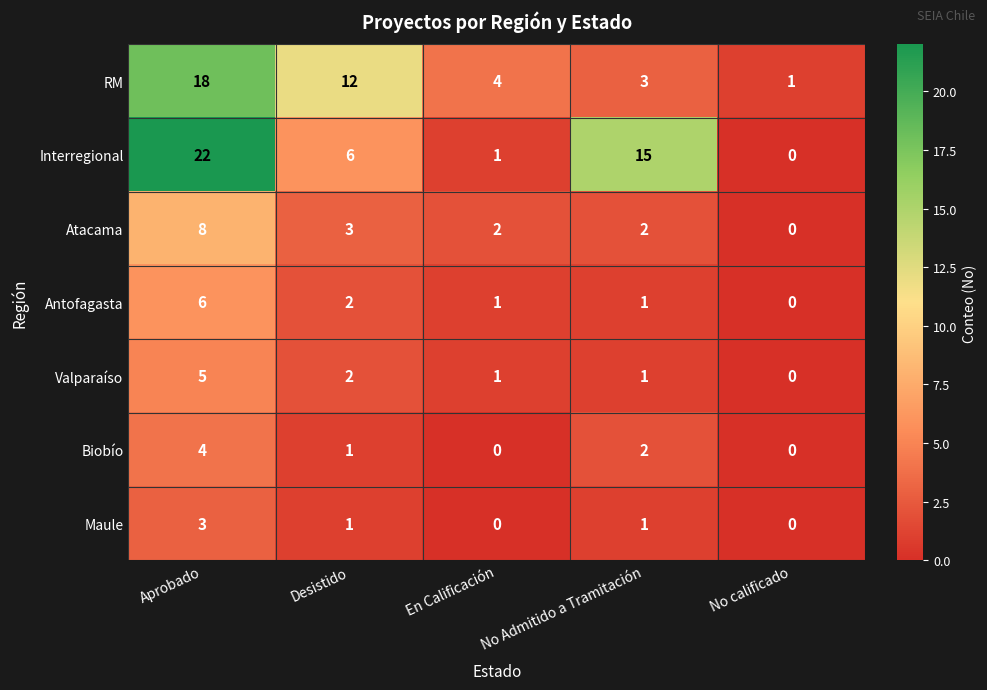

What is the difference between the maximum and minimum values in the Biobío series?

4